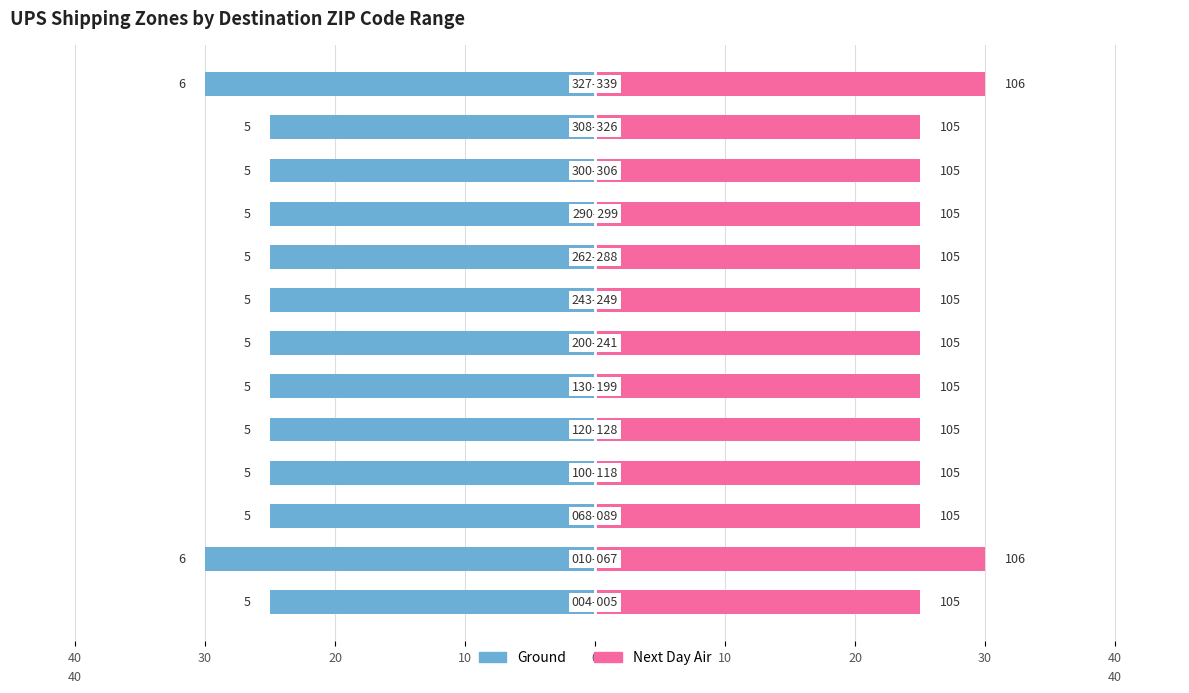

Reading right to left, list all the values displayed in this chart.

Ground: -30	-25	-25	-25	-25	-25	-25	-25	-25	-25	-25	-30	-25
Next Day Air: 30	25	25	25	25	25	25	25	25	25	25	30	25